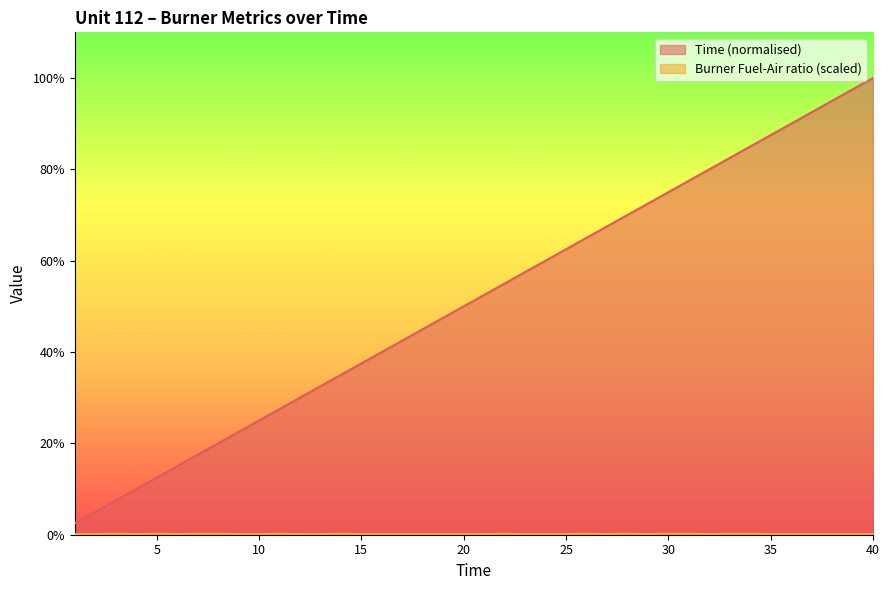

Read the Time value at 3.

0.1